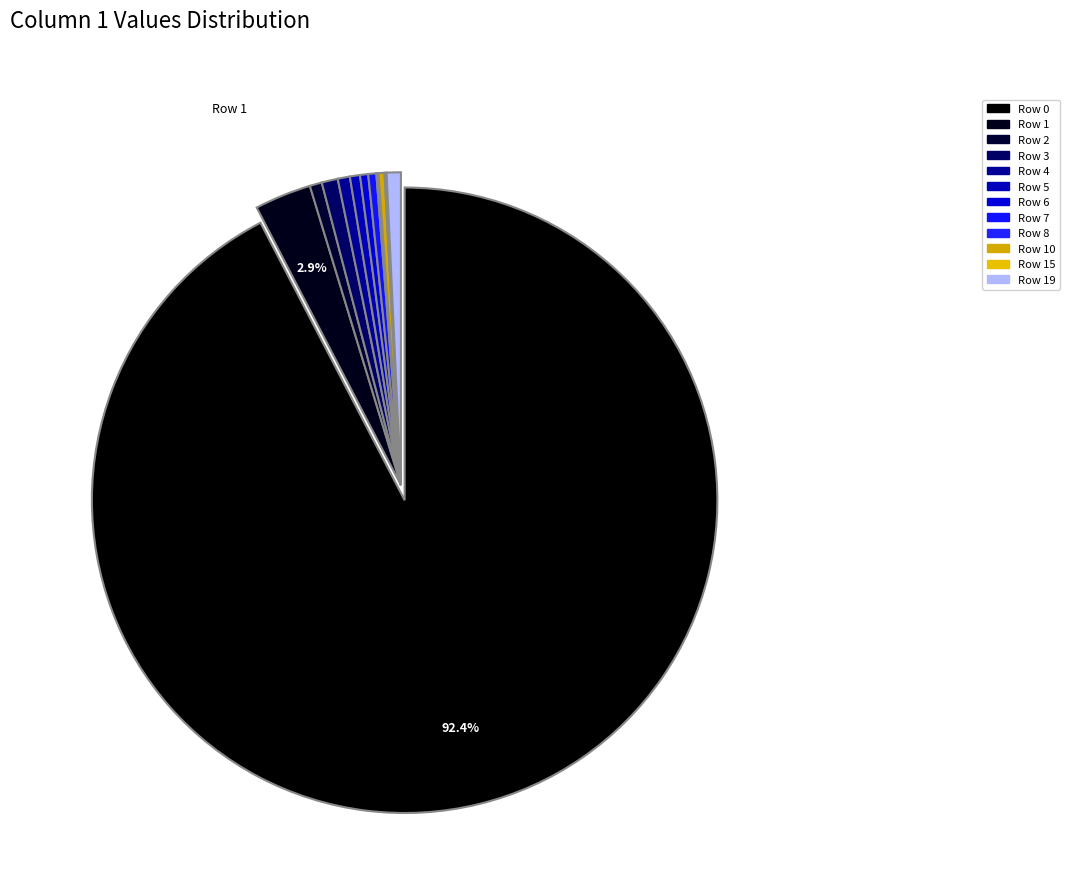

To the nearest percent, what is the difference between the largest and smallest slice percentages?

92%